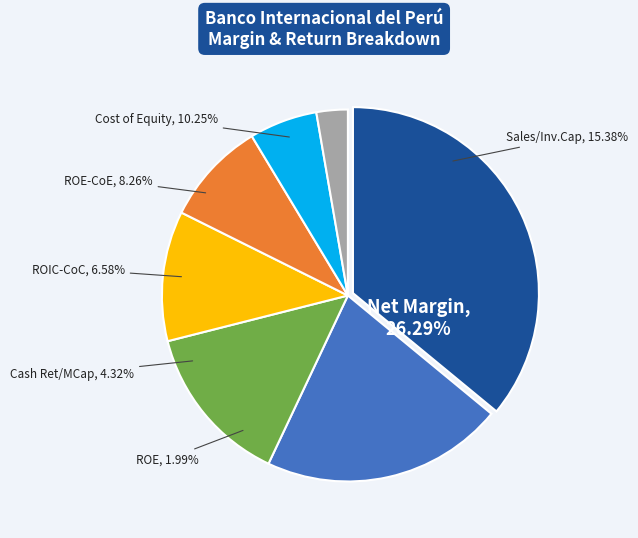

Count the number of slices in the pie.

7